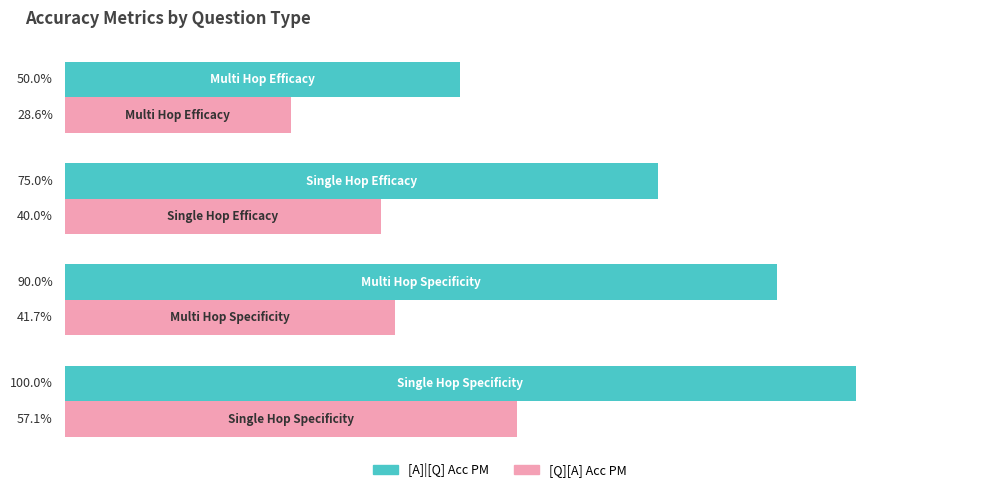

Rank the series by their maximum value, from lowest to highest.

[Q][A] Acc PM, [A]|[Q] Acc PM